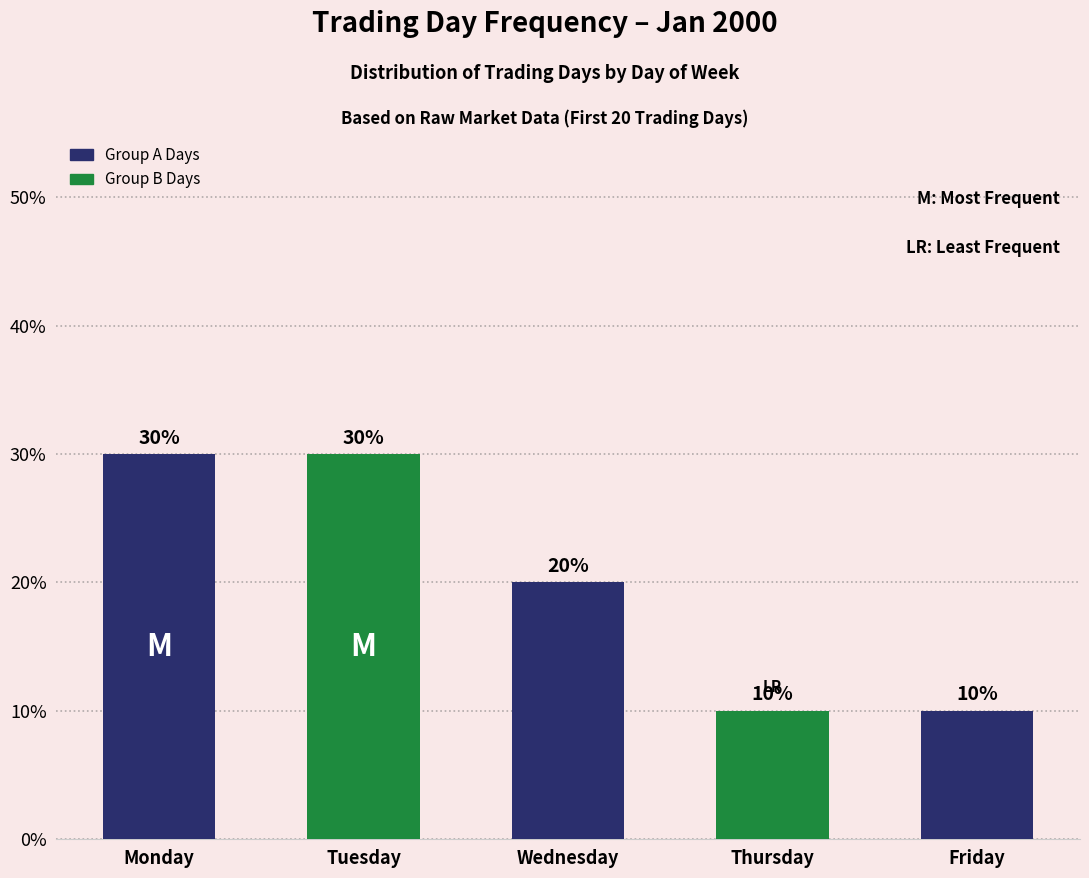

What is the sum of the values at Thursday and Monday?

0.4